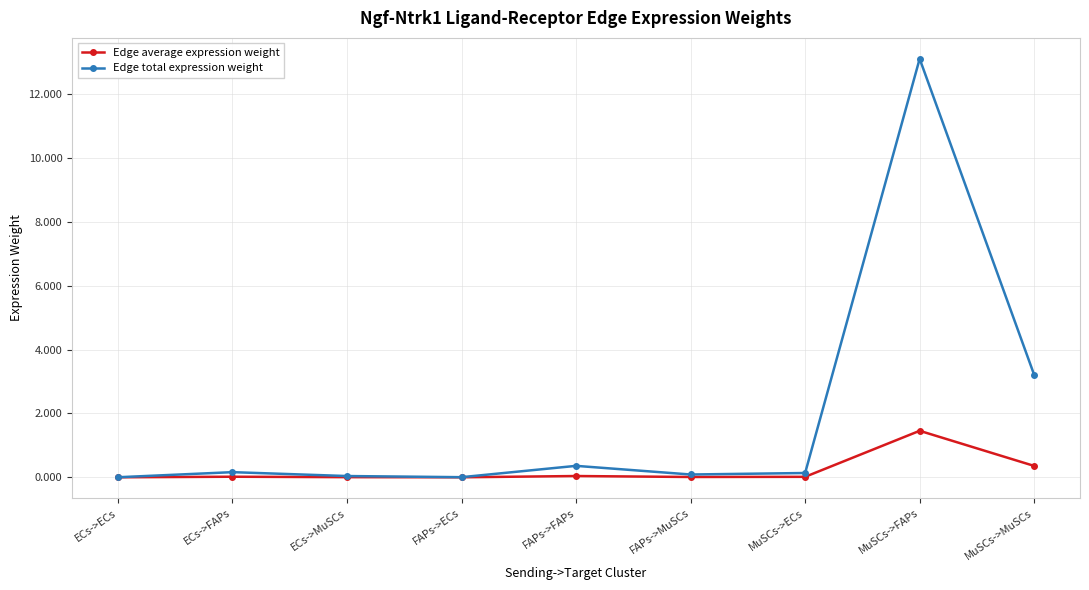

At how many categories does at least one series exceed 9?

1